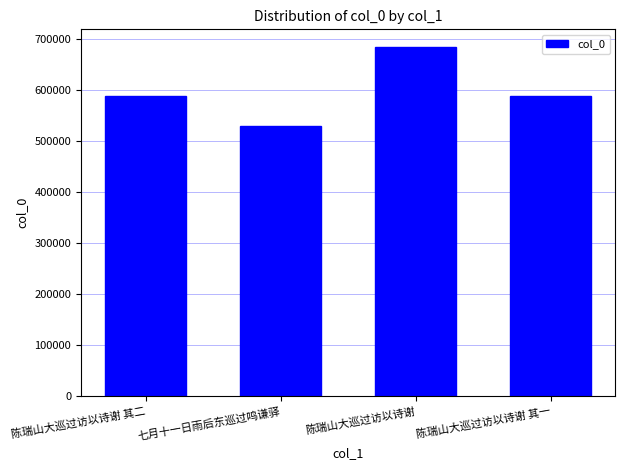

What is the maximum value shown in the chart?

685019